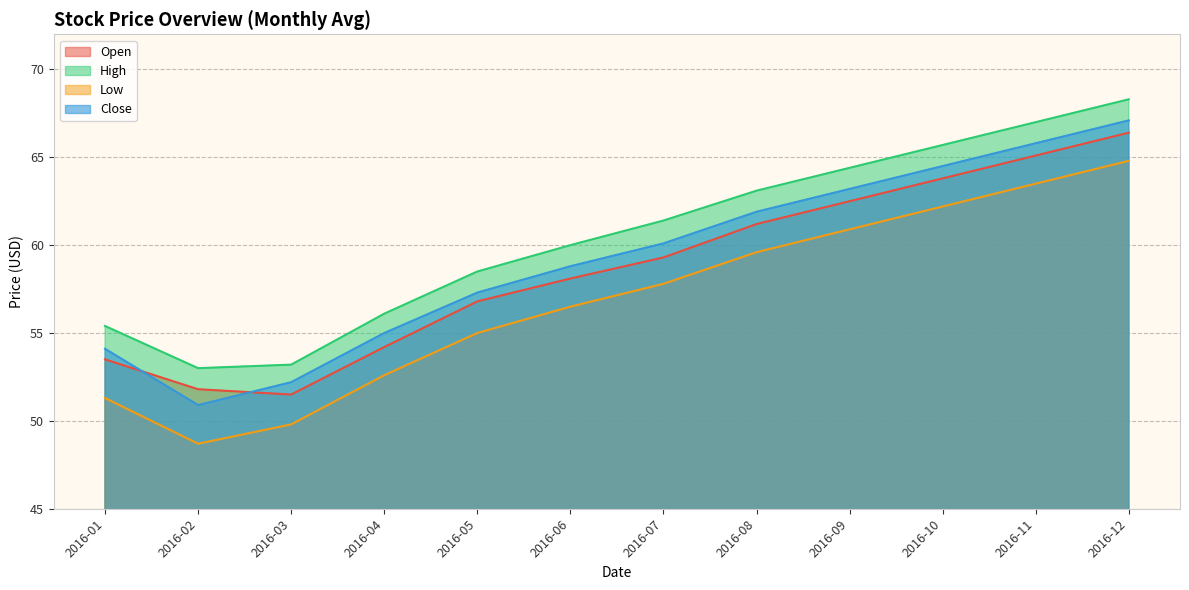

In Low, how many points are lower than both neighbors (excluding endpoints)?

1